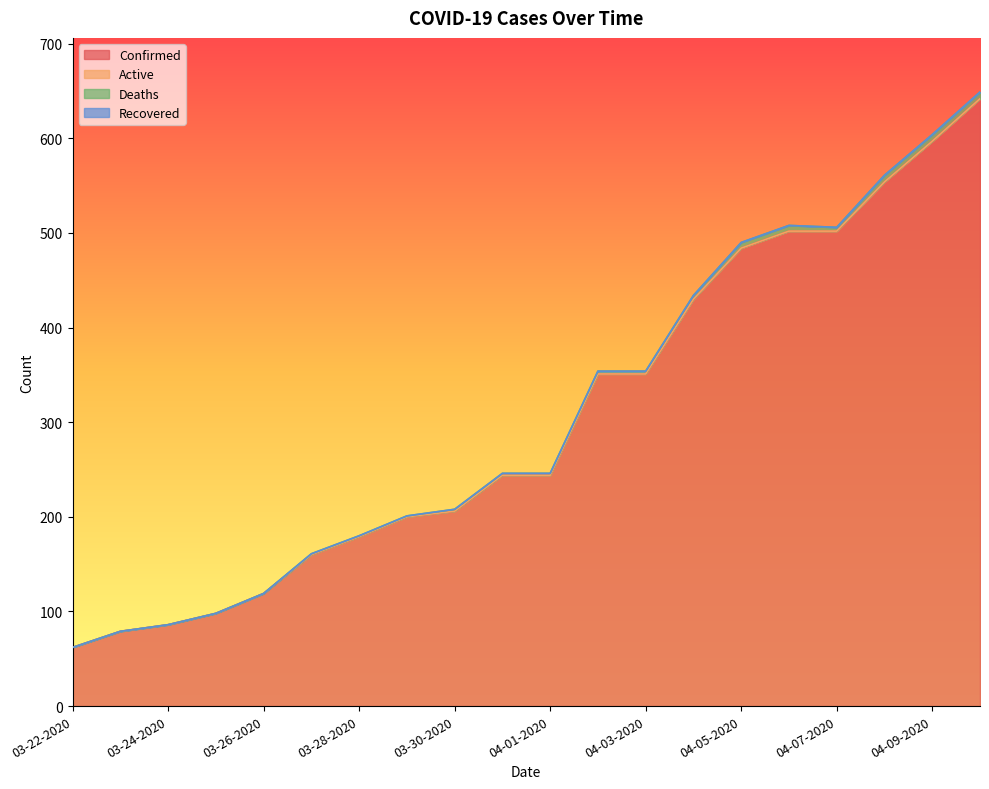

What is the label of the 18th point from the right?

03-24-2020